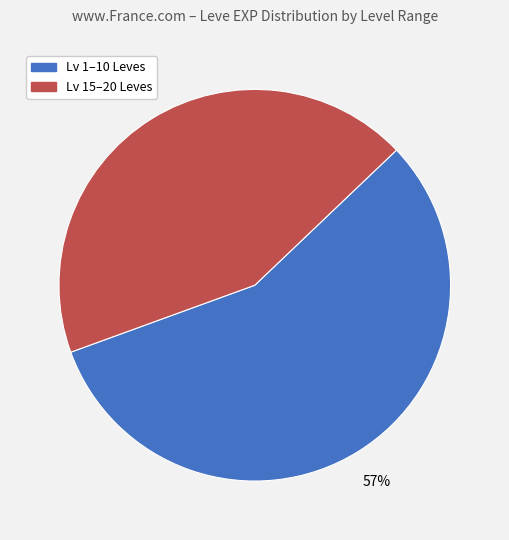

To the nearest percent, what is the average slice percentage?

50%